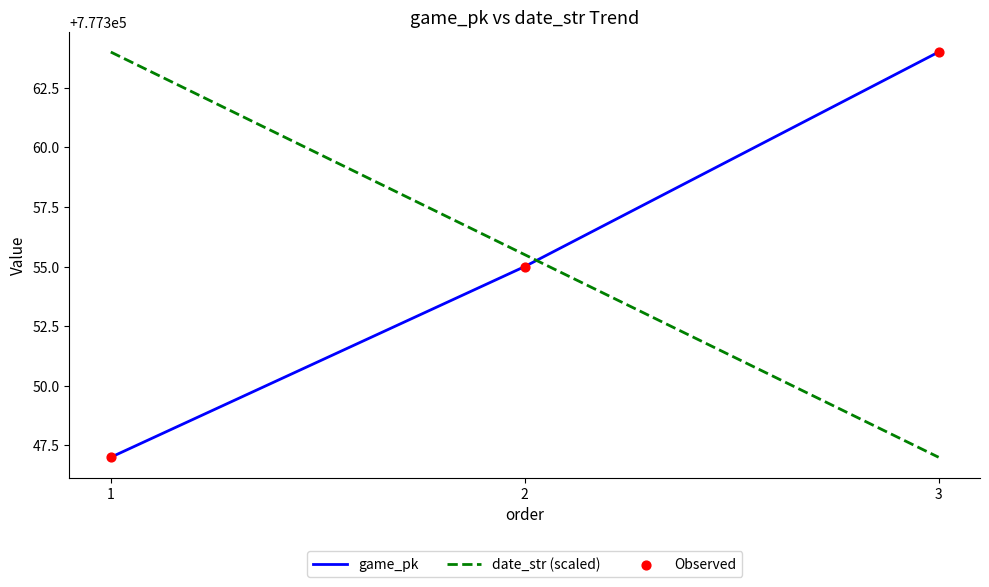

What is the spread (max minus min) of values at 1?

17.0